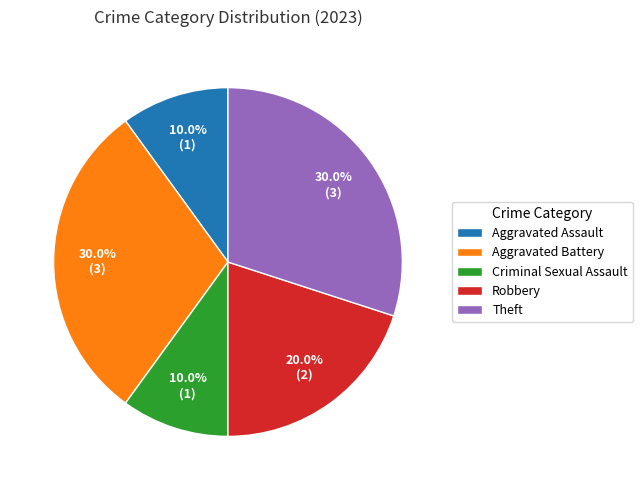

What percentage do Aggravated Assault and Robbery together represent?

30.0%